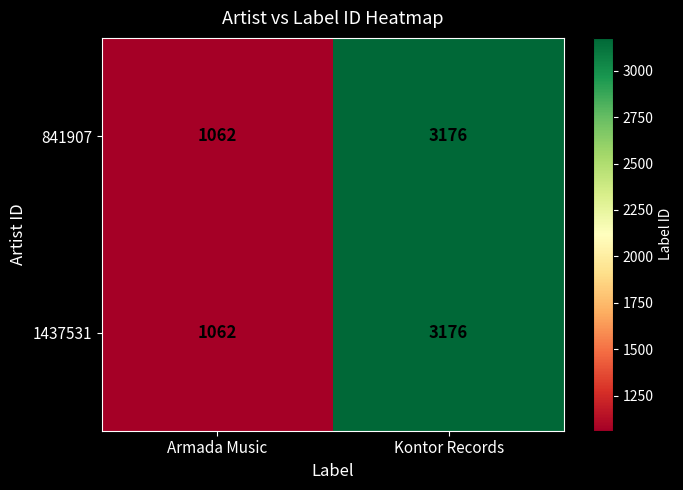

What is the minimum value shown in the chart?

1062